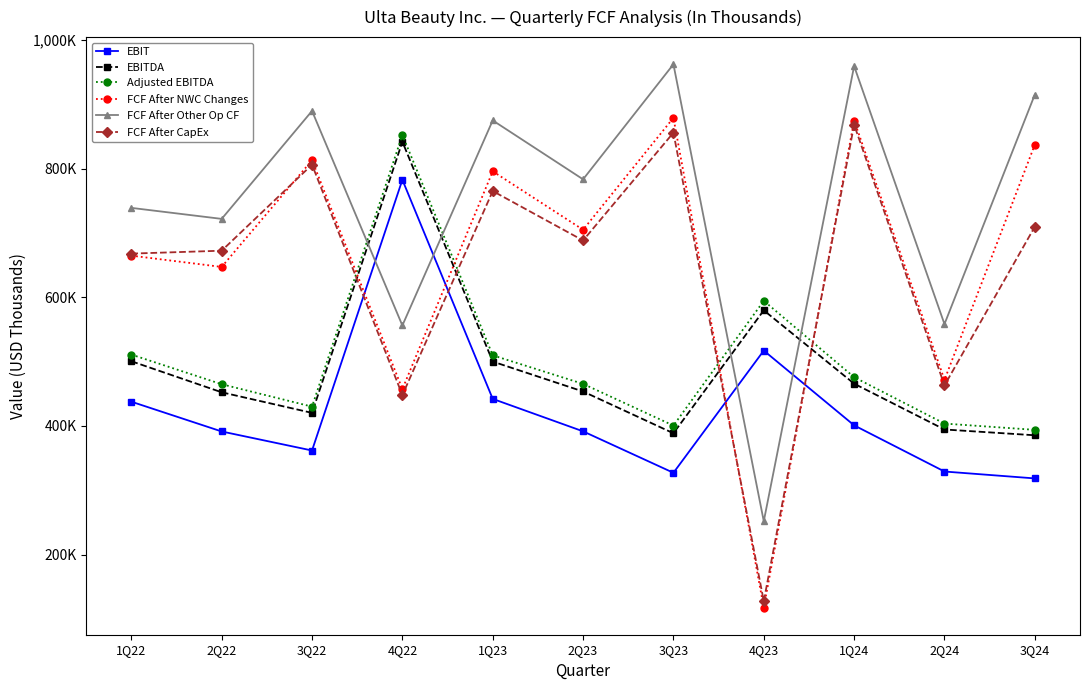

At how many categories does at least one series exceed 313773?

11